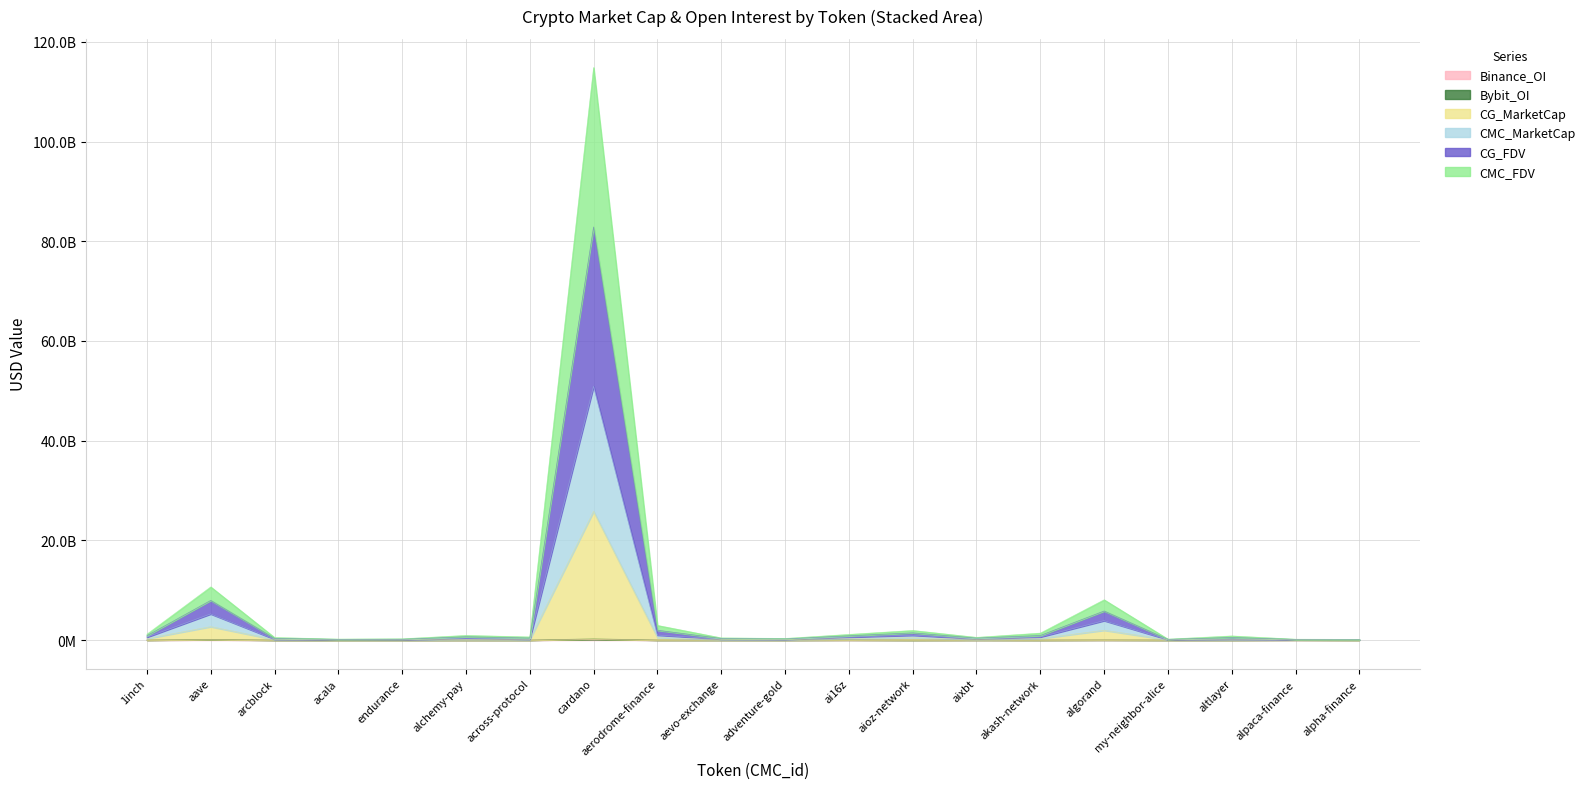

Reading left to right, list all the values displayed in this chart.

CMC_MarketCap: 568836936	5240285667	174827656	79686215	72635723	385093643	183832174	50908152369	990976190	207891302	153911755	582595891	962150412	254723255	609497793	3893144025	91744086	206741967	96212943	59539721
CMC_FDV: 1175727499	10661284085	504734196	188970166	249784289	927904197	618621187	114850956887	2933479884	431638665	318251411	1128094312	1921605249	535259799	1388589100	8076907519	183211447	820948175	168765290	120624764
CG_MarketCap: 288012619	2683765529	87338804	39866172	36772383	141529246	93354162	25818563838	499524271	106783479	86602424	308631897	481886017	134476896	305710458	1959657807	46011066	106176782	64185383	31375935
CG_FDV: 871812683	7953232158	339617853	134359822	160941152	656195028	401033747	82865689802	1961443536	319692624	234669783	854129994	1441340854	394543035	913196498	5825483708	137478427	513742969	128747920	90078358
Binance_OI: 4551880	65286062	0	0	2073990	5019309	2497638	130723561	3203704	3556828	3231422	13786029	0	7653096	1609150	13882015	2707854	3646002	18647351	2485450
Bybit_OI: 8056024	122624708	0	0	3008423	7505096	3036624	234081667	8865623	5806363	5844396	37097794	2847399	14845312	3045477	27336774	3897360	5676593	31650406	3219312